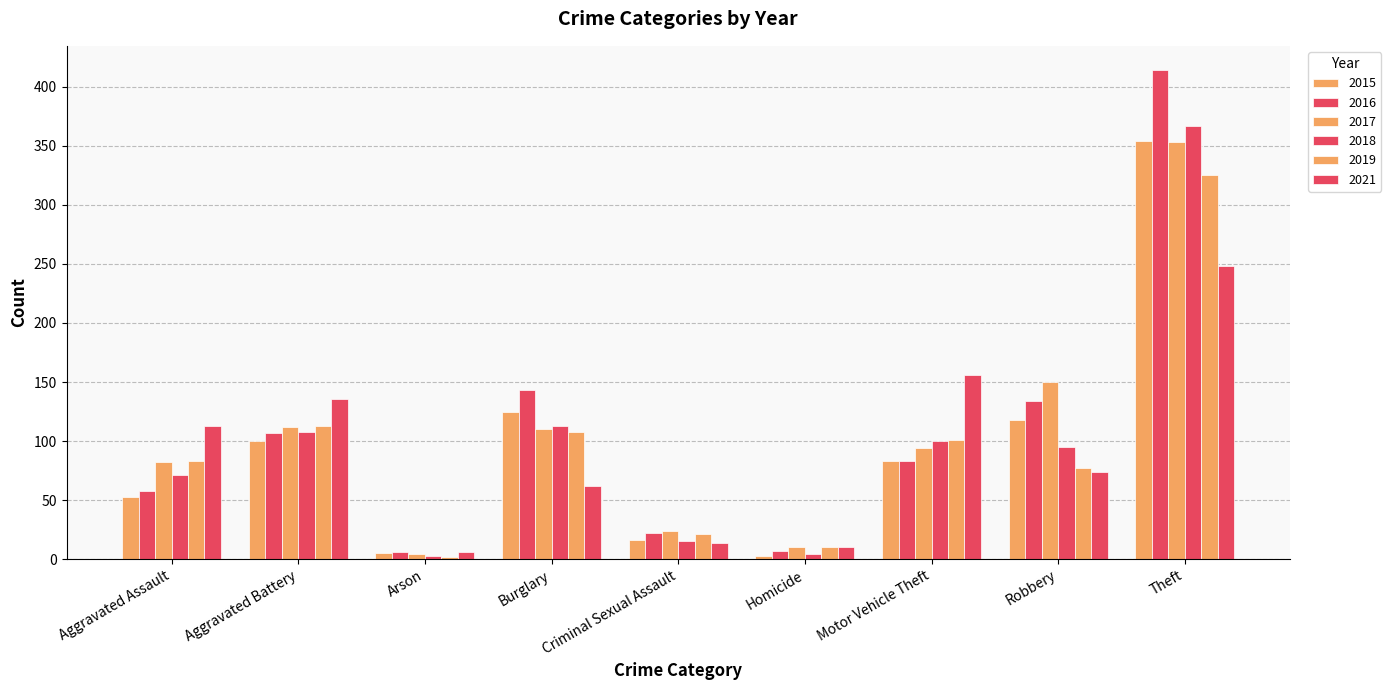

What is the value of the 2016 bar at the 7th from the left?

83